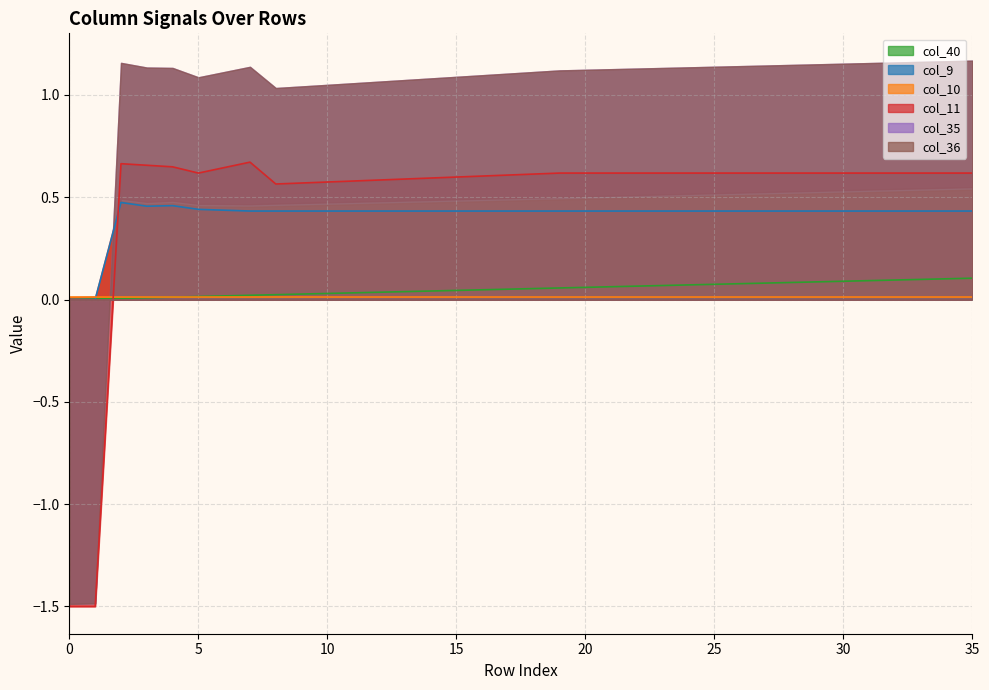

The value of col_40 at 16 is 0.0. True or false?

True